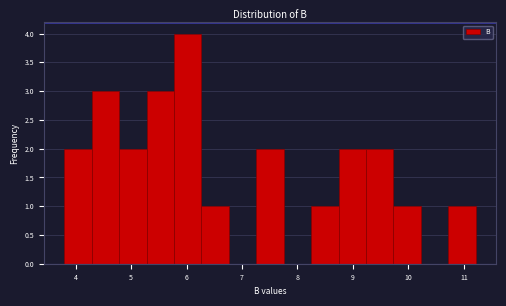

Over which range of the x-axis is the bar tallest?

5.8 to 6.3